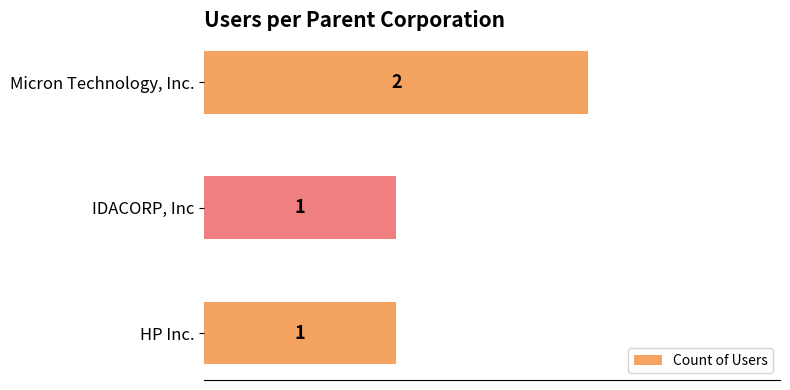

How many values are between 1 and 2?

3